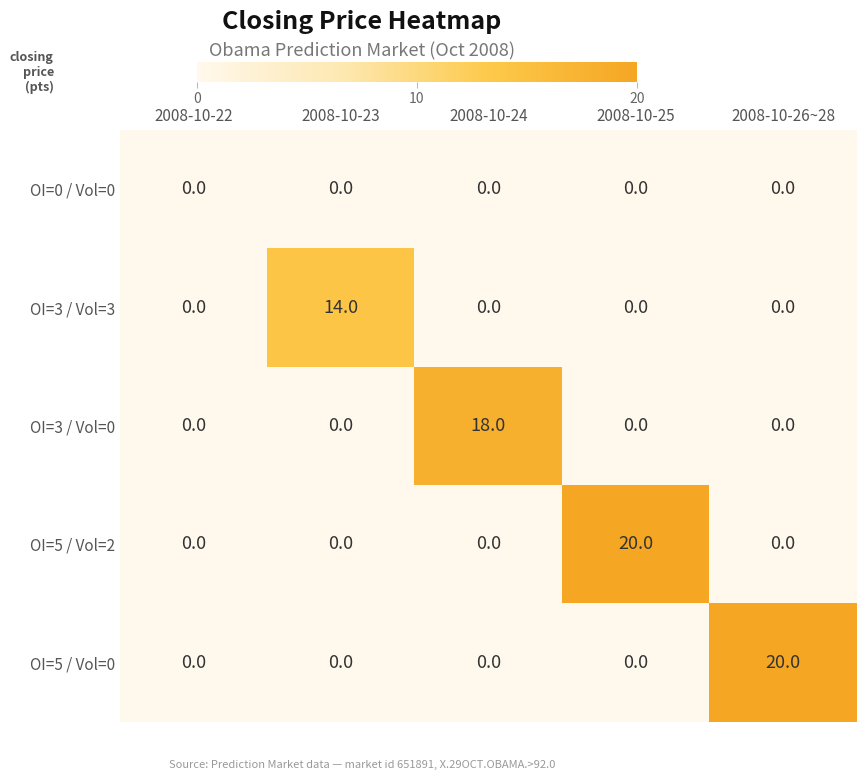

What is the difference between the maximum and minimum values in the OI=5 / Vol=0 series?

20